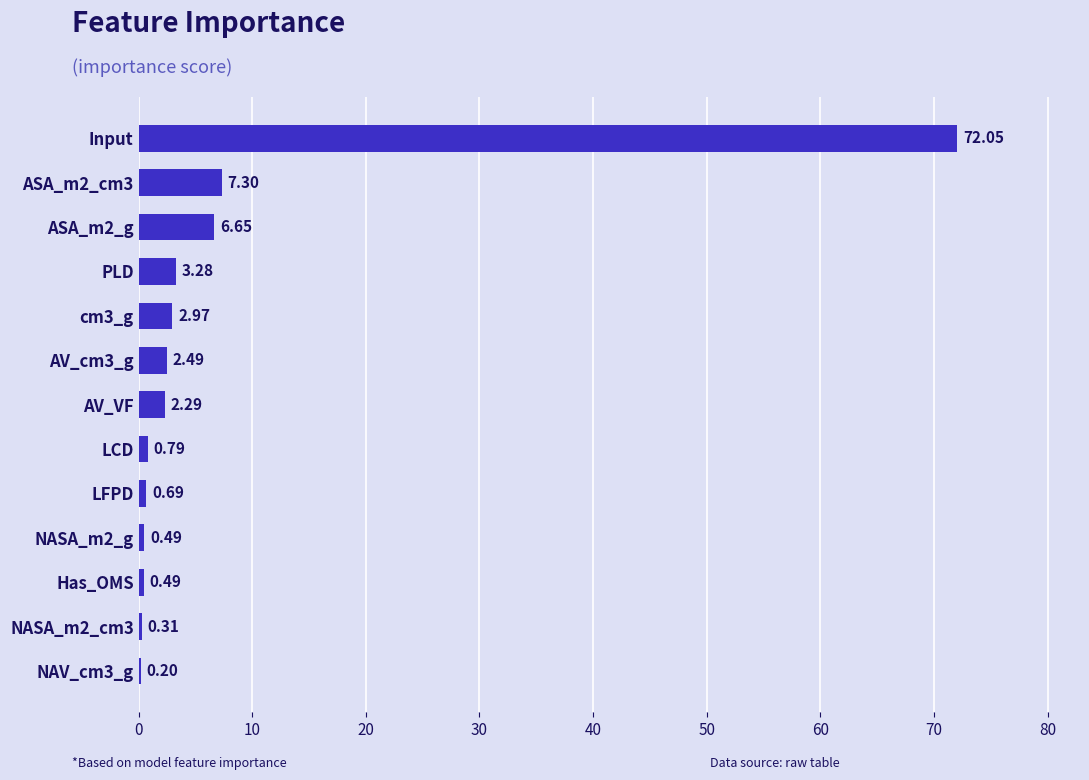

What is the sum of the values at PLD and NASA_m2_cm3?

3.6